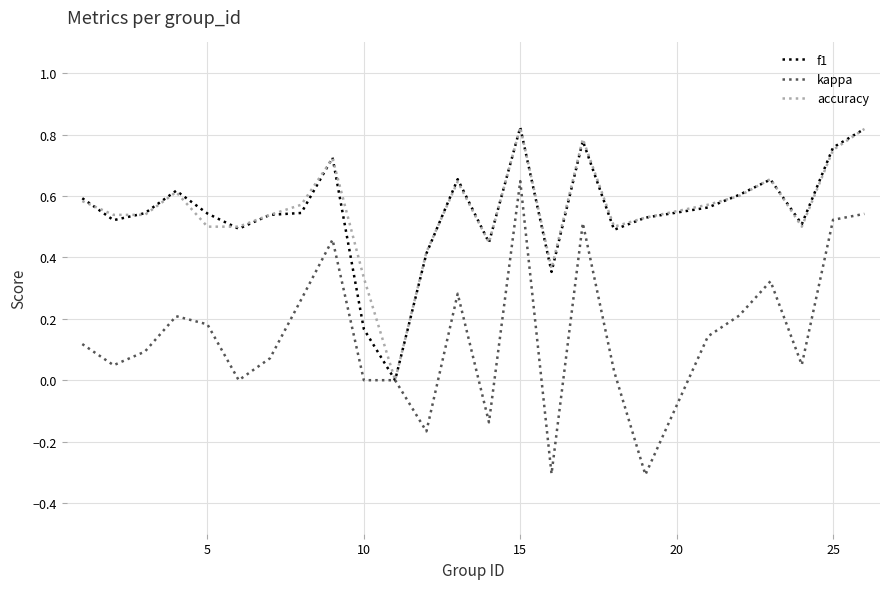

What is the smallest value displayed?

-0.3